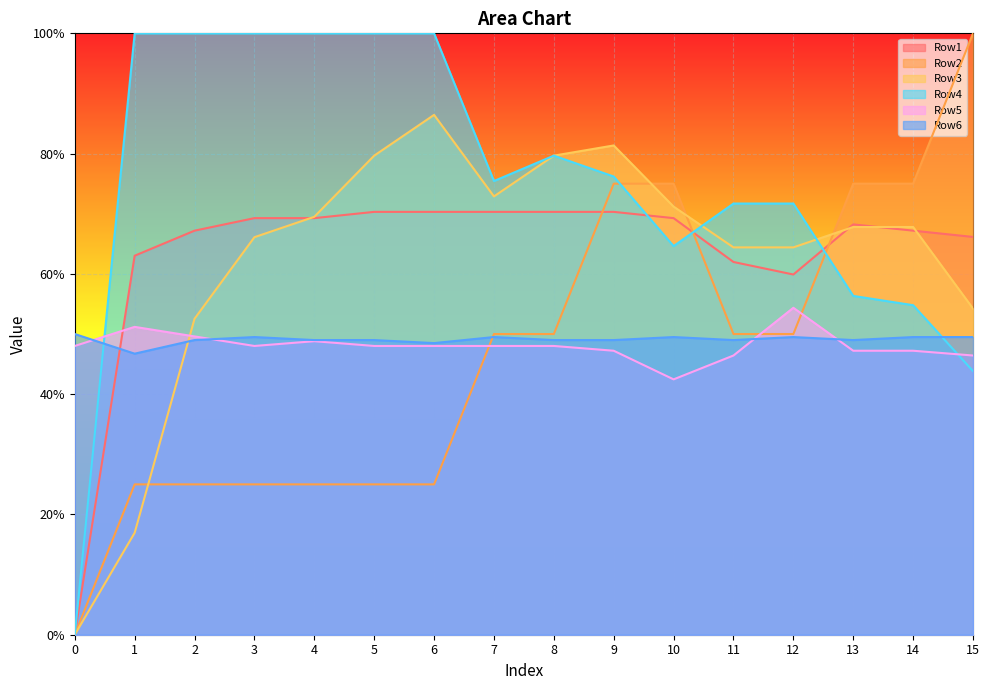

What is the sum of the Row1 values at 1 and 5?

1.3